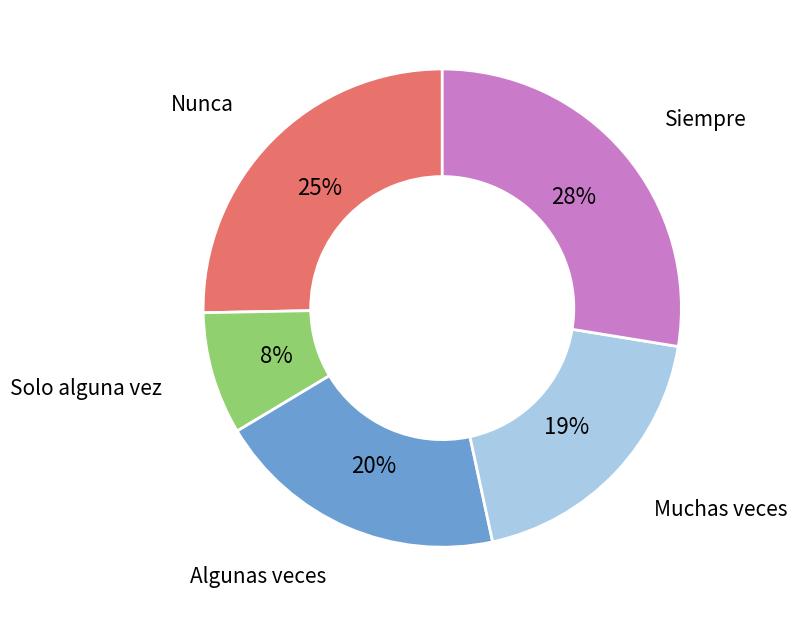

To the nearest percent, what is the average slice percentage?

20%